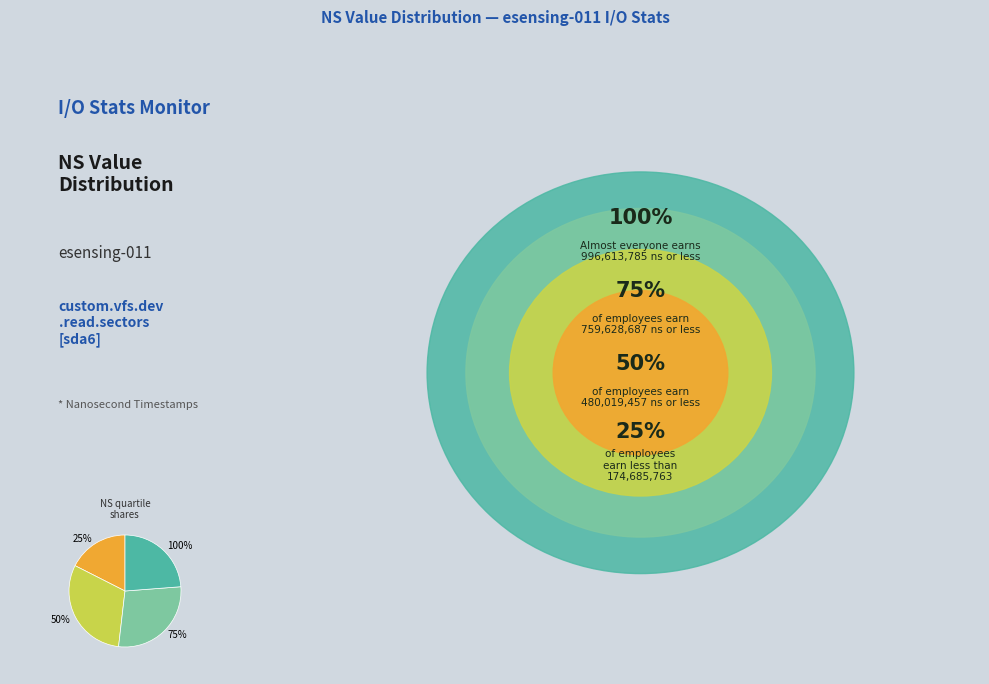

Is the sum of 1496113703 and 1496113708 greater than half?

No